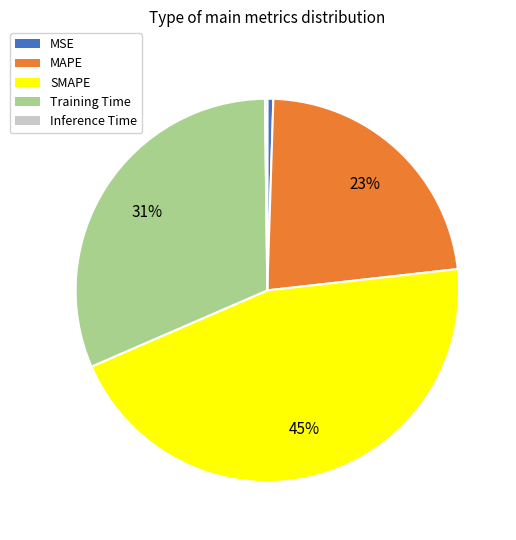

Is MAPE the majority of the pie?

No